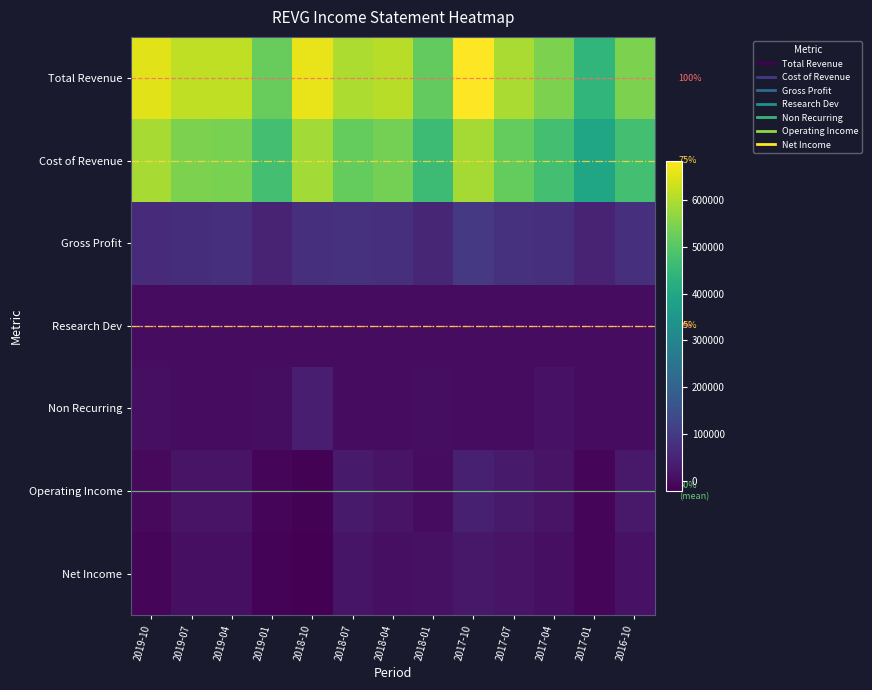

At which category does the chart reach its minimum across all series?

2018-10